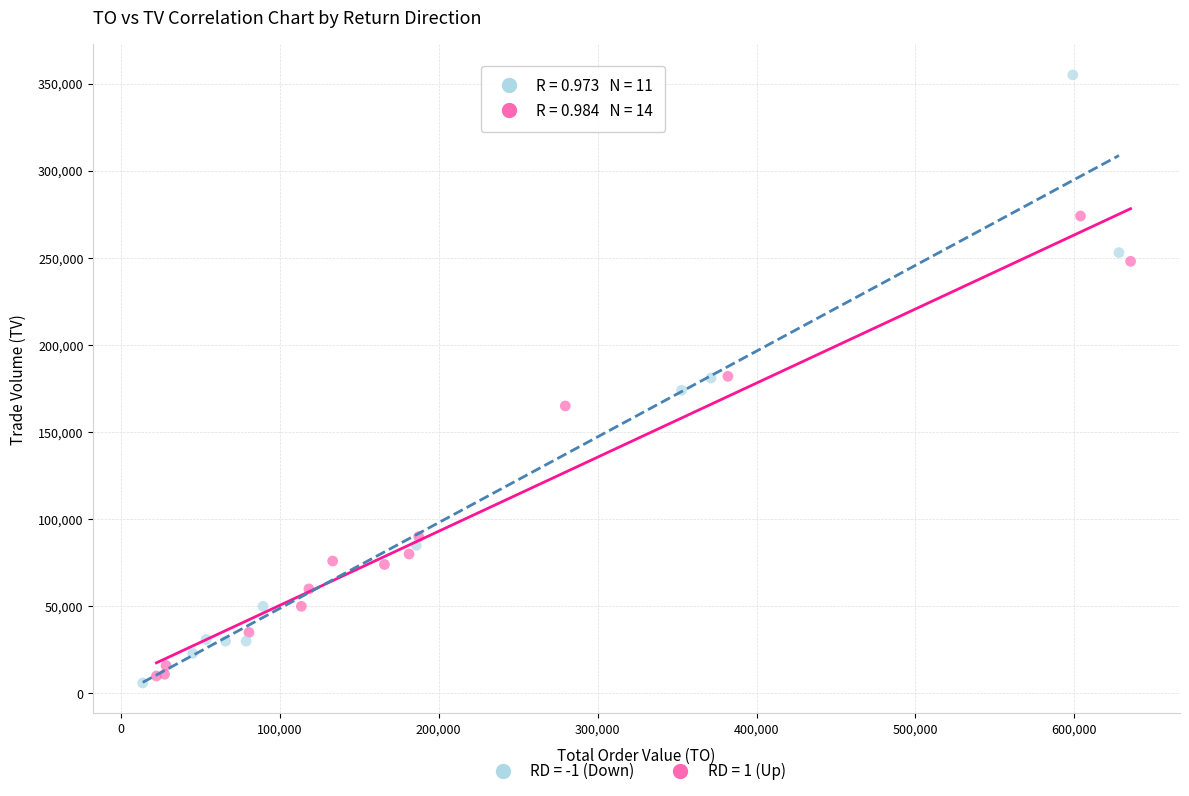

Which series reaches the minimum Y coordinate?

RD = -1 (Down)